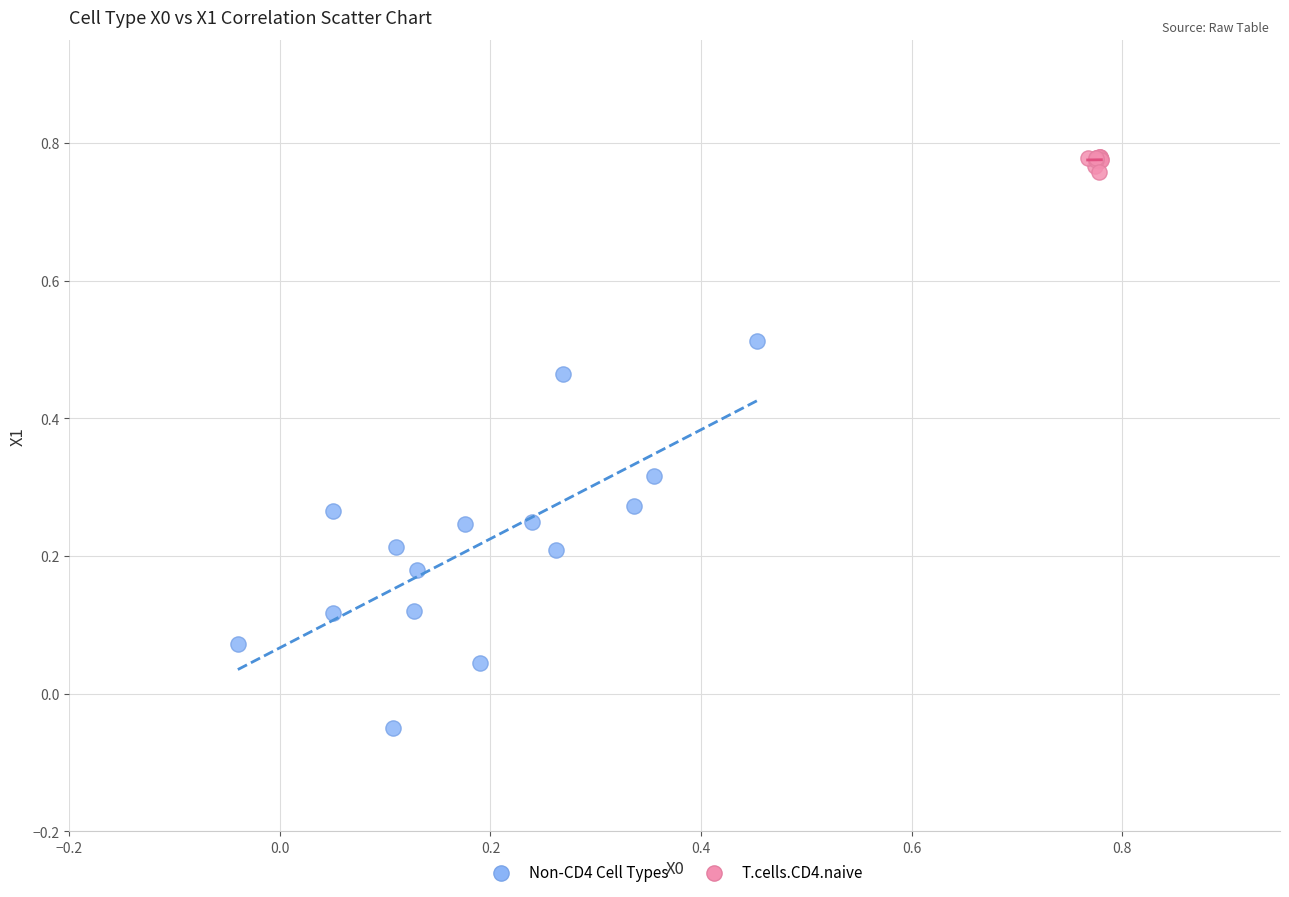

Which series contains the highest Y value?

T.cells.CD4.naive